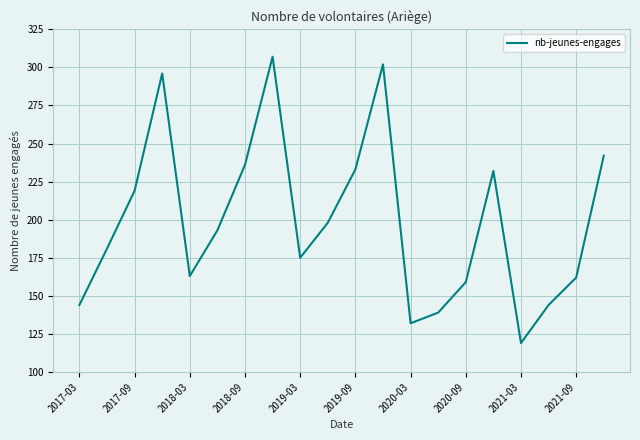

Does the chart have visible grid lines?

Yes